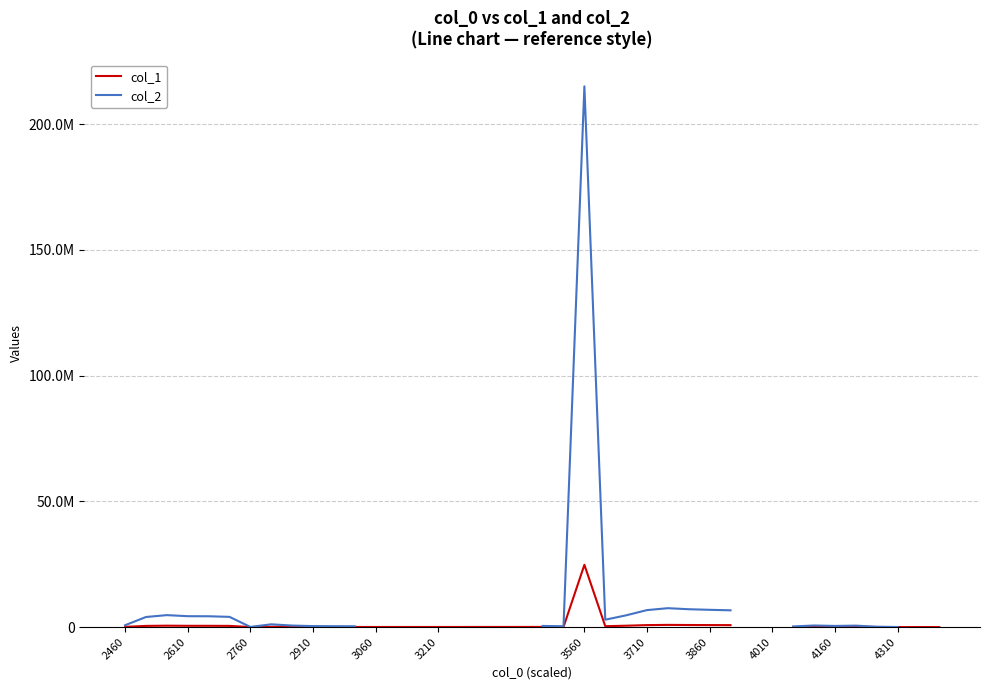

What are all the series names shown in the legend?

col_1, col_2